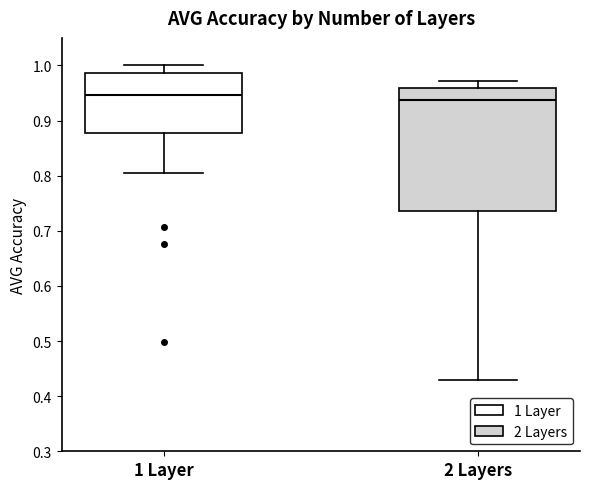

Where is the upper edge of the box for 2 Layers on the y-axis? The values are not printed on the chart, so give them approximately, as read against the axis.

0.96